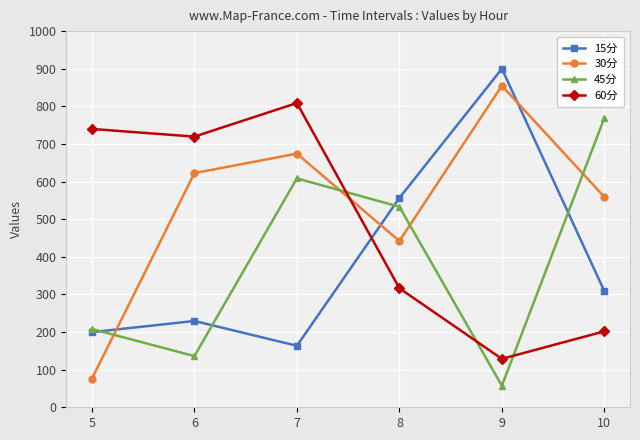

Is it true that 15分 equals 111.1 at 7?

False